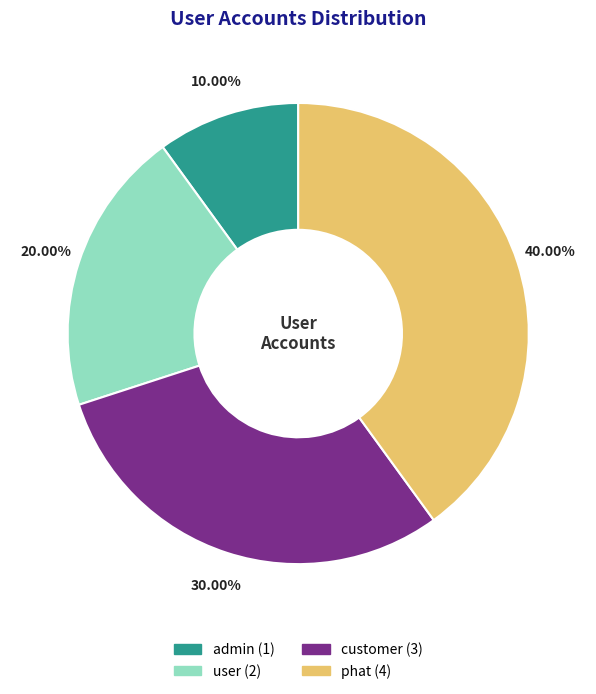

To the nearest percent, what percentage of the pie is customer?

30%